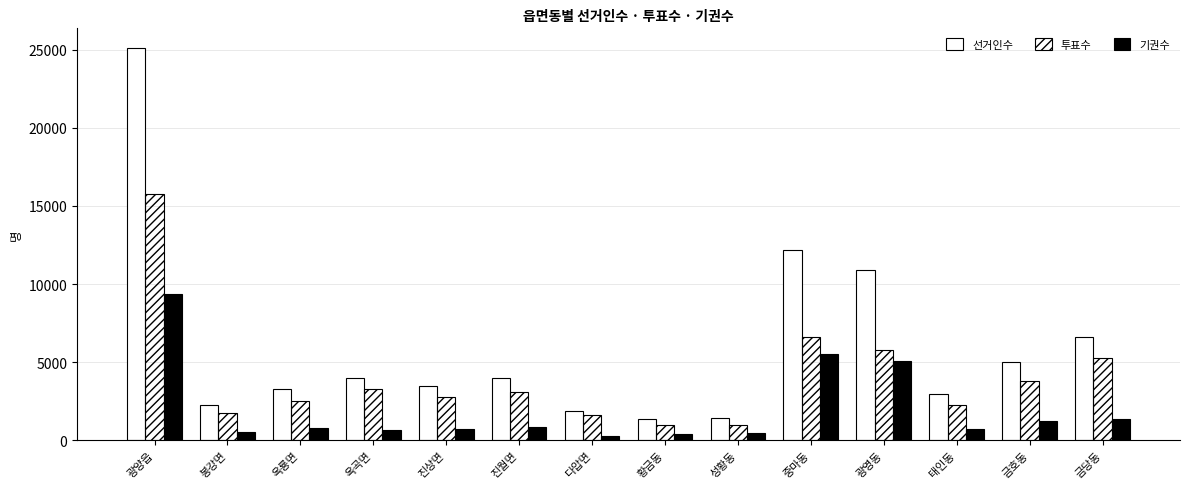

Which series has the largest range (max minus min)?

선거인수